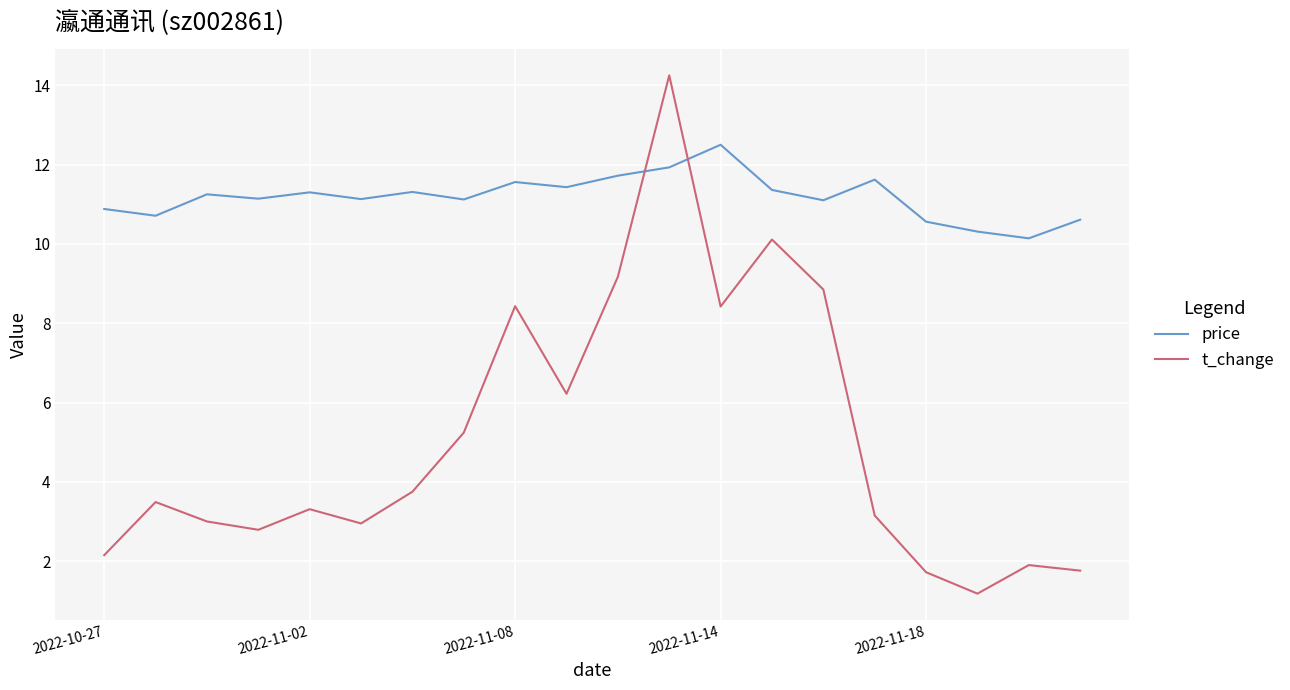

How many lines are shown in the chart?

2